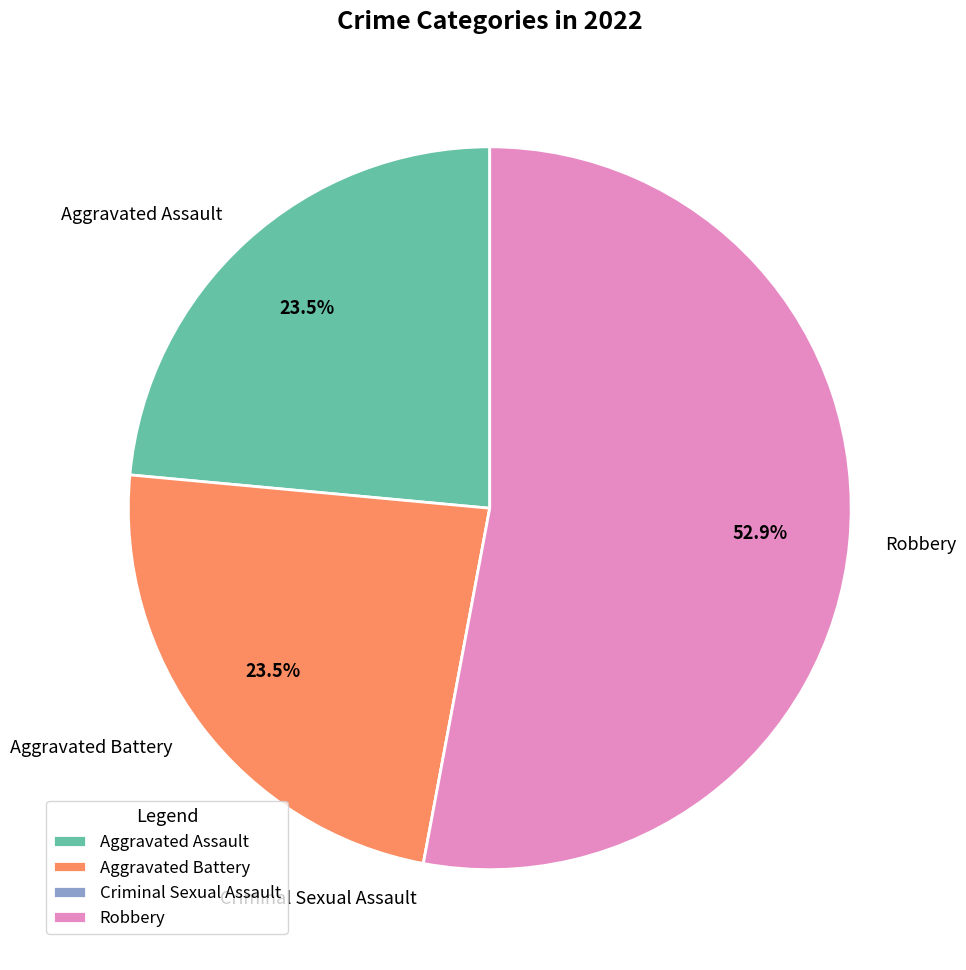

To the nearest percent, what is the average slice percentage?

25%